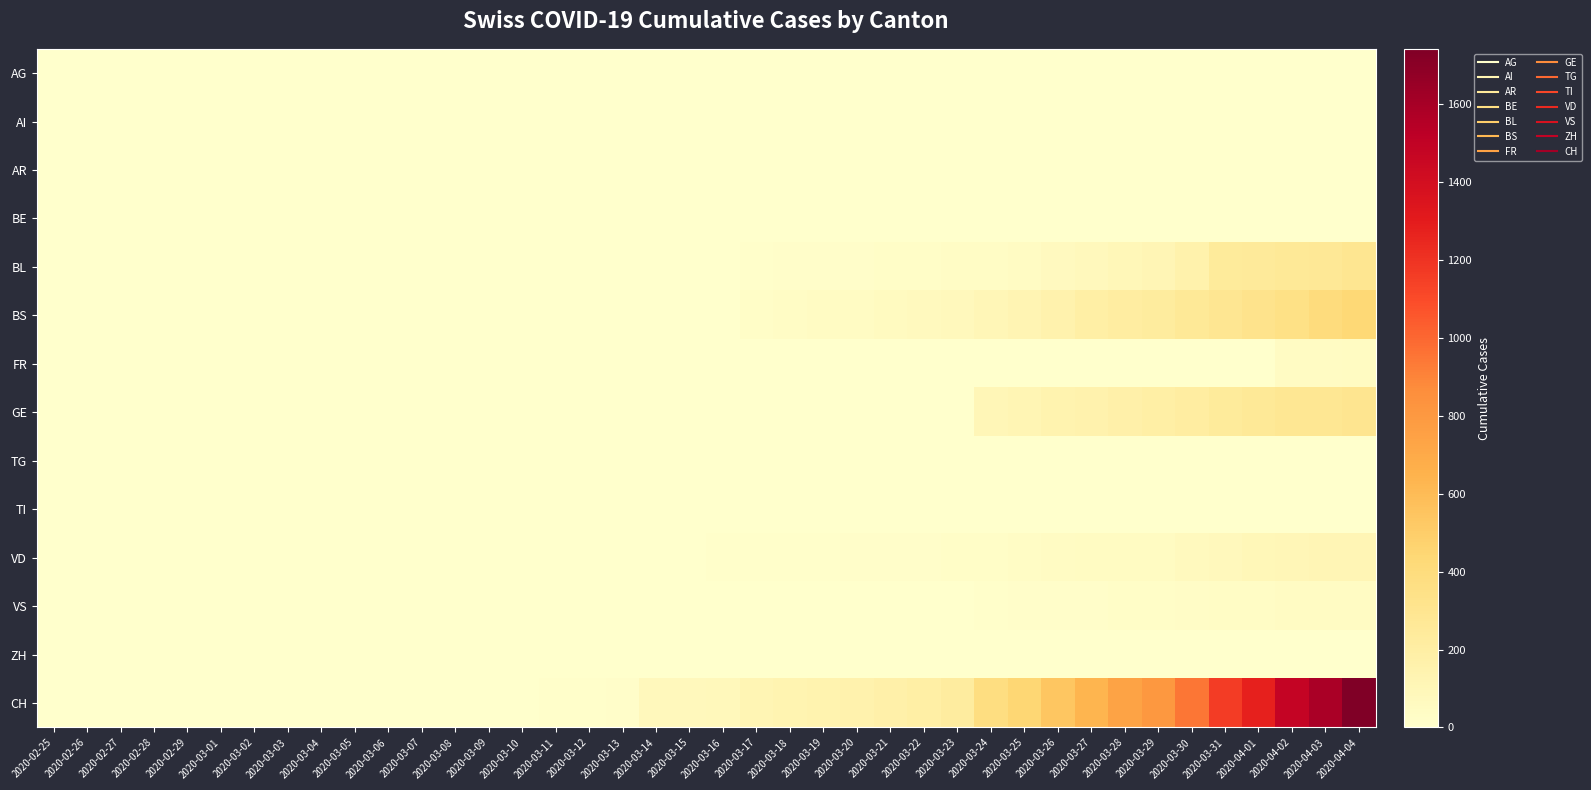

At 2020-03-09, list the series in order from largest to smallest.

CH, AG, VD, AI, AR, BE, BL, BS, FR, GE, TG, TI, VS, ZH